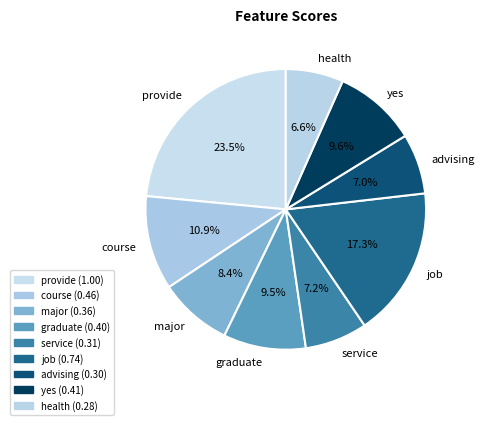

To the nearest percent, what is the difference between the largest and smallest slice percentages?

17%